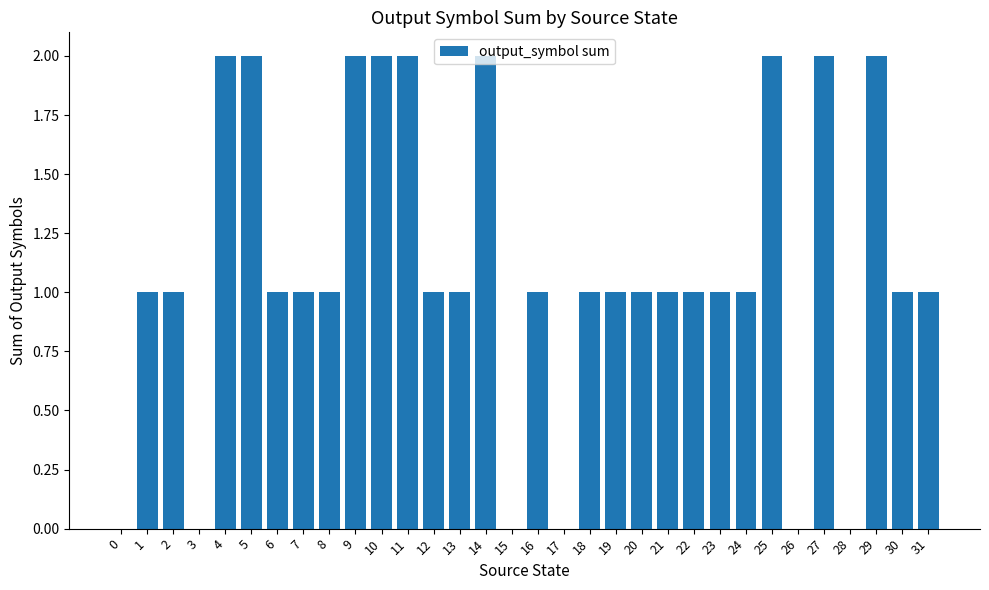

What is the sum of the values at 12 and 29?

3